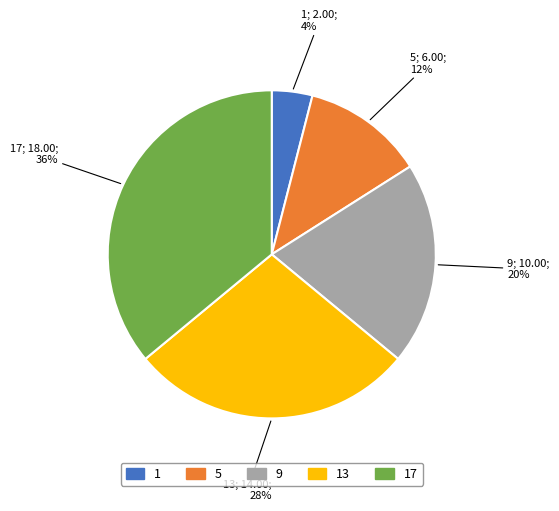

To the nearest percent, what portion does 17 represent?

36%